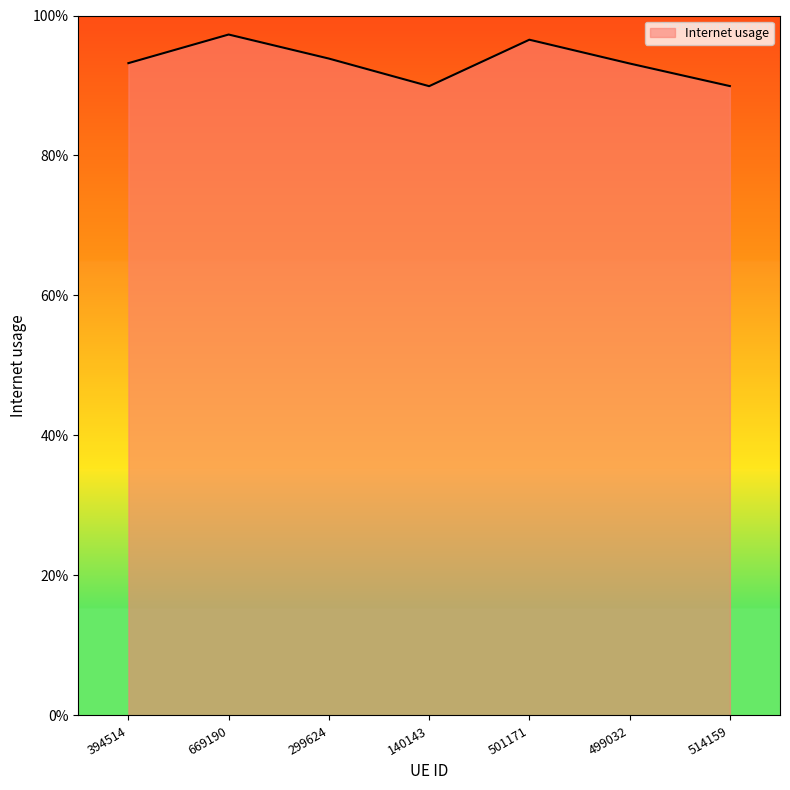

What is the value of the 4th point from the left?

0.9